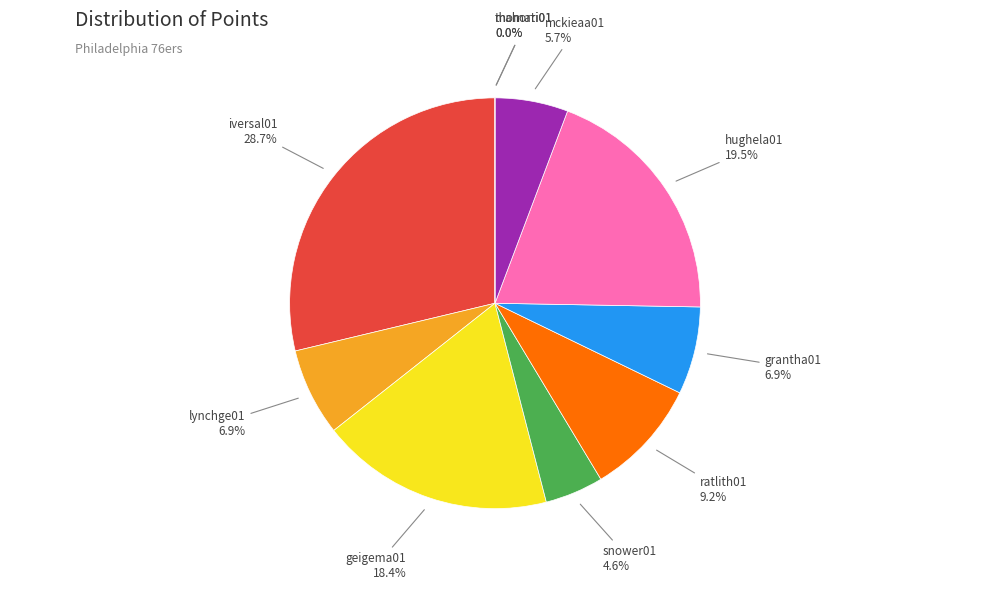

Does snower01 represent more than half of the total?

No